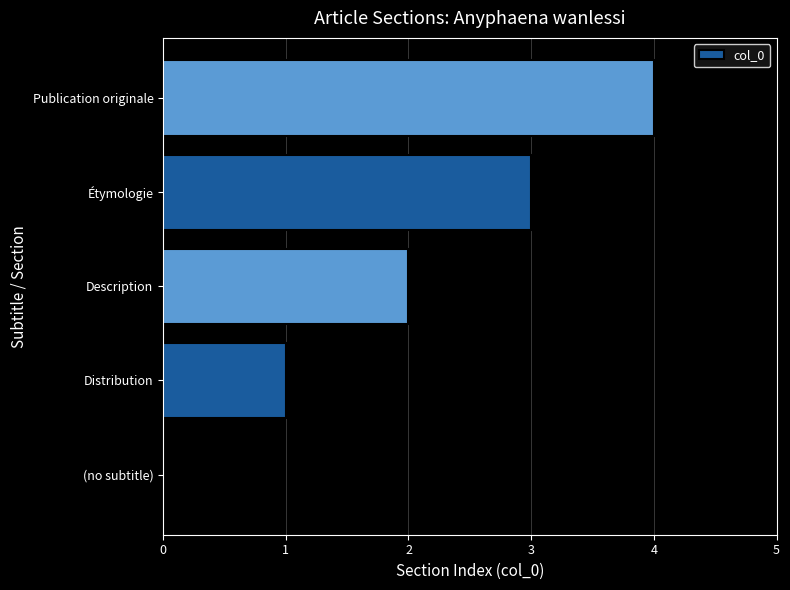

Which category has the highest value across all series?

Publication originale